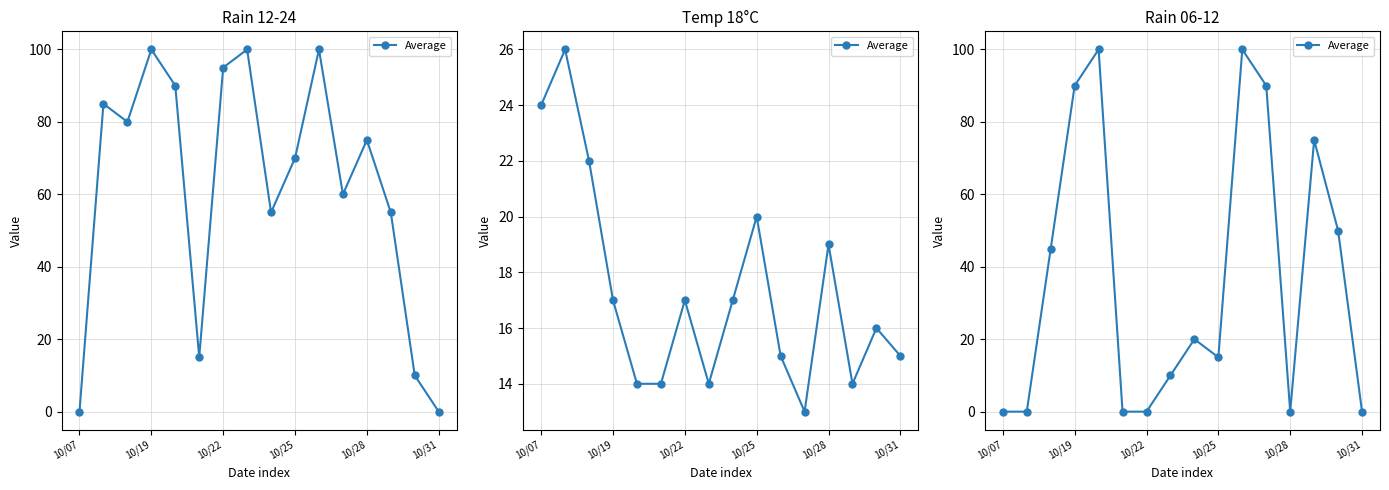

How many values are above zero?

10